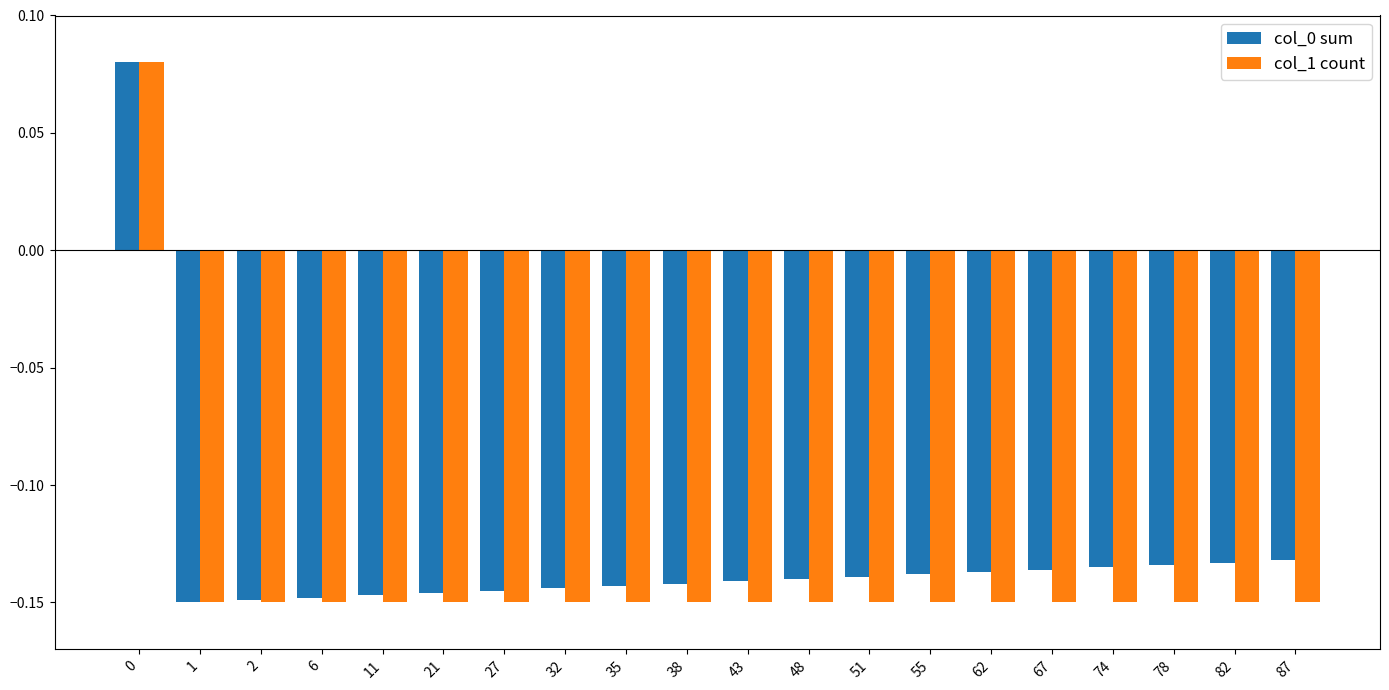

Is the value of col_1 count at 48 greater than the value of col_0 sum at 35?

No